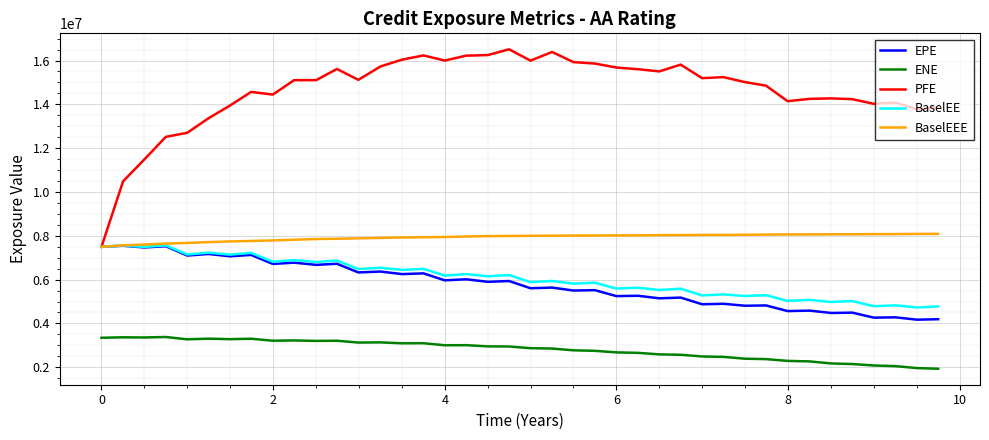

How many categories are shown in the chart?

40